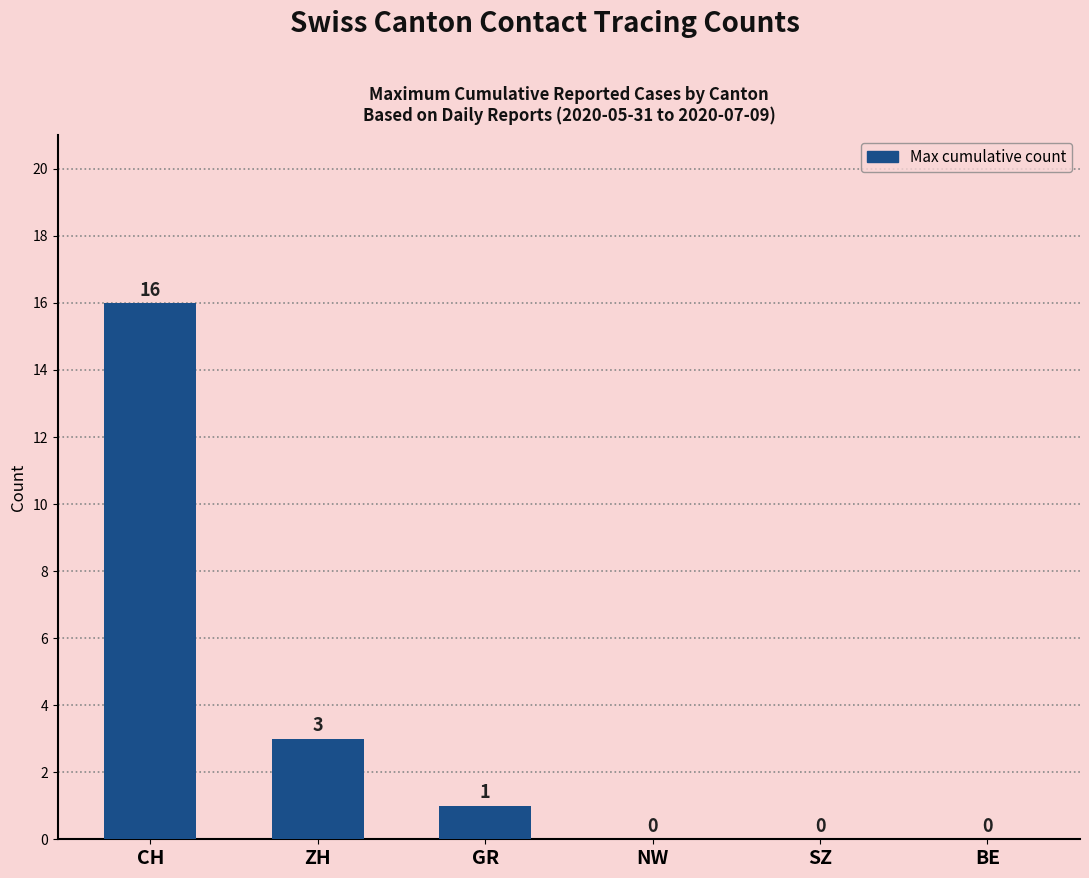

At which label is the value closest to 8?

ZH